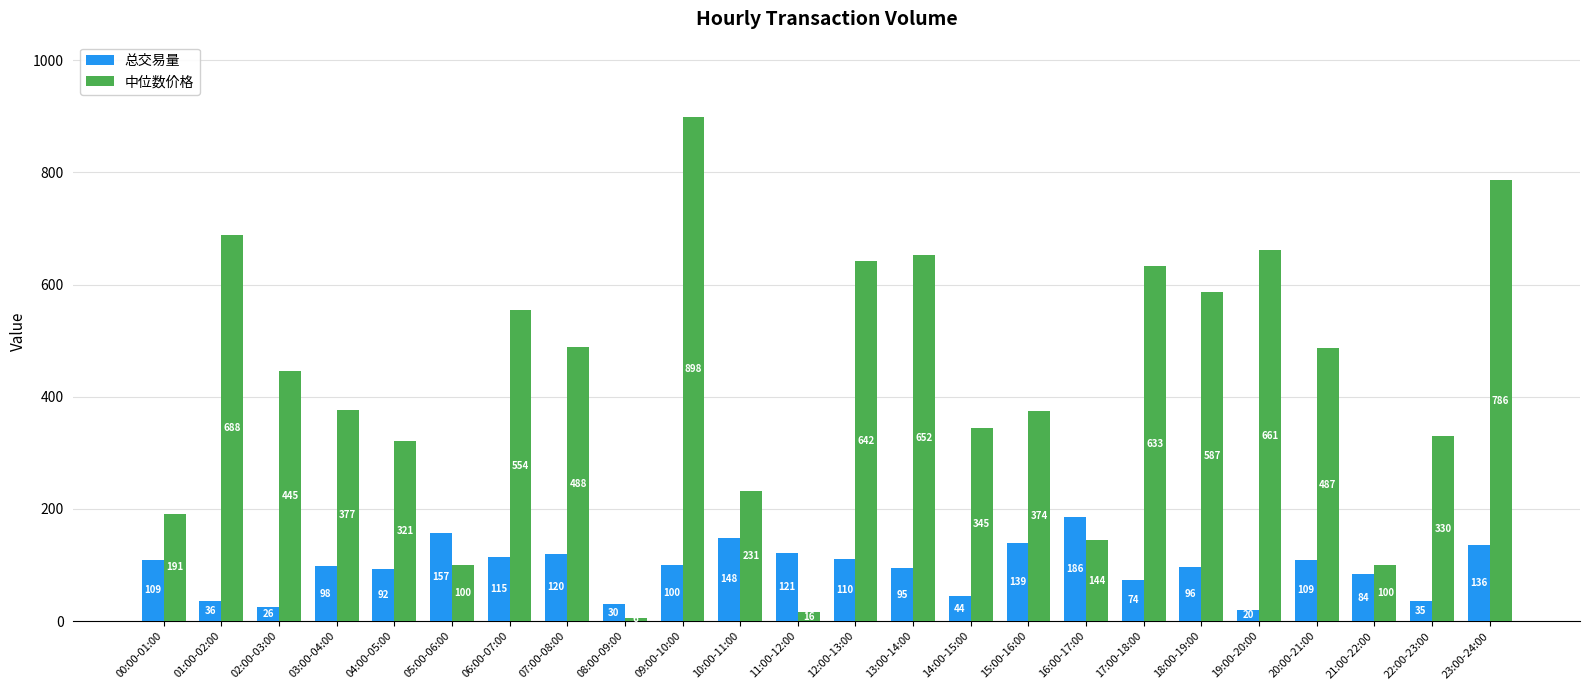

Where does the 总交易量 series first go above 99?

00:00-01:00